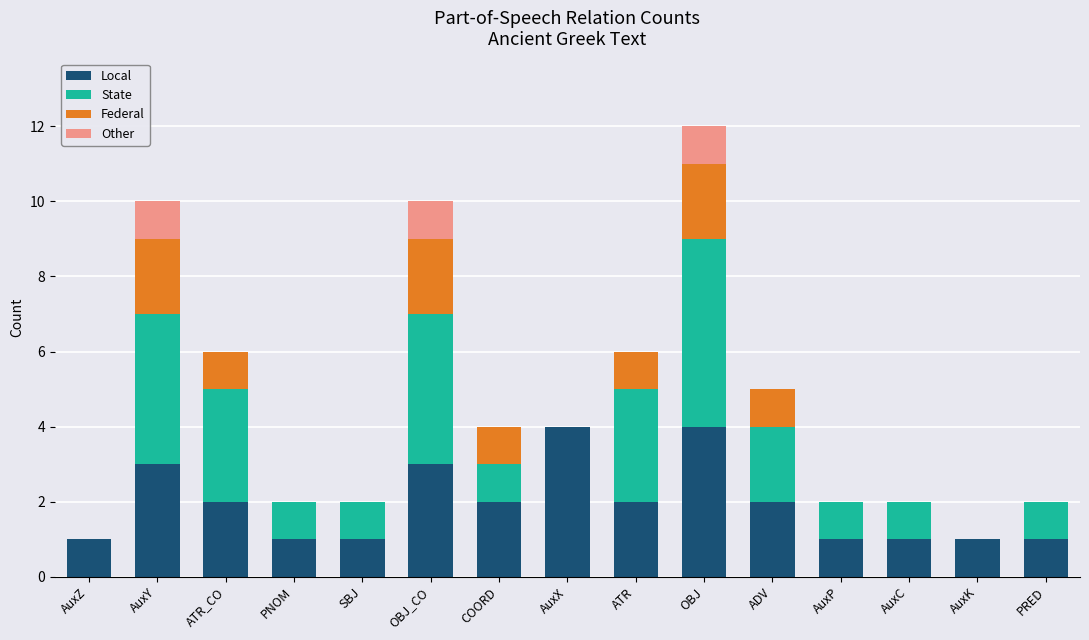

Count the number of data series in this chart.

4